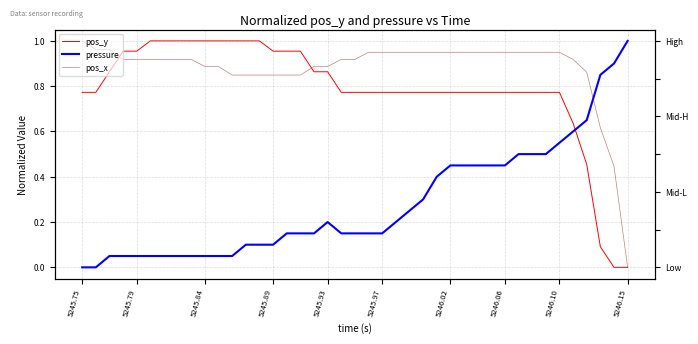

Count the number of data series in this chart.

3